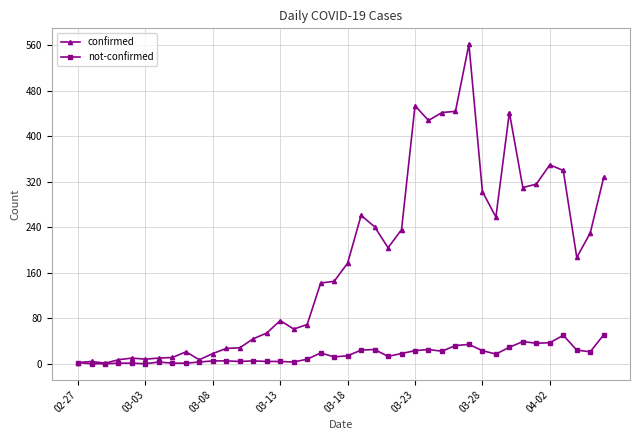

Which series has the largest total across all categories?

confirmed